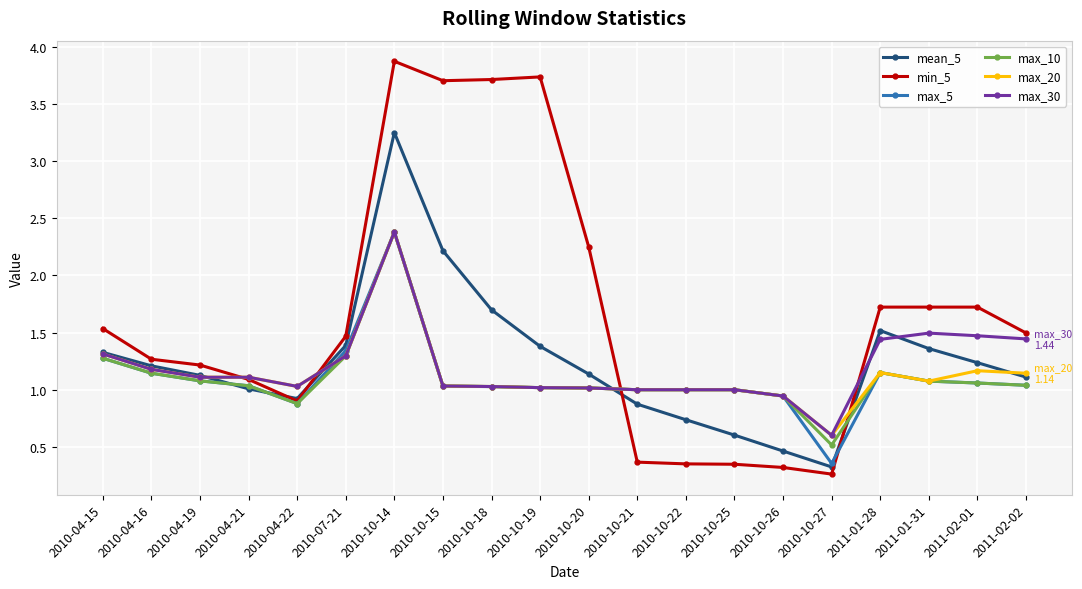

Which series changed the most between 2010-04-16 and 2010-04-19?

mean_5